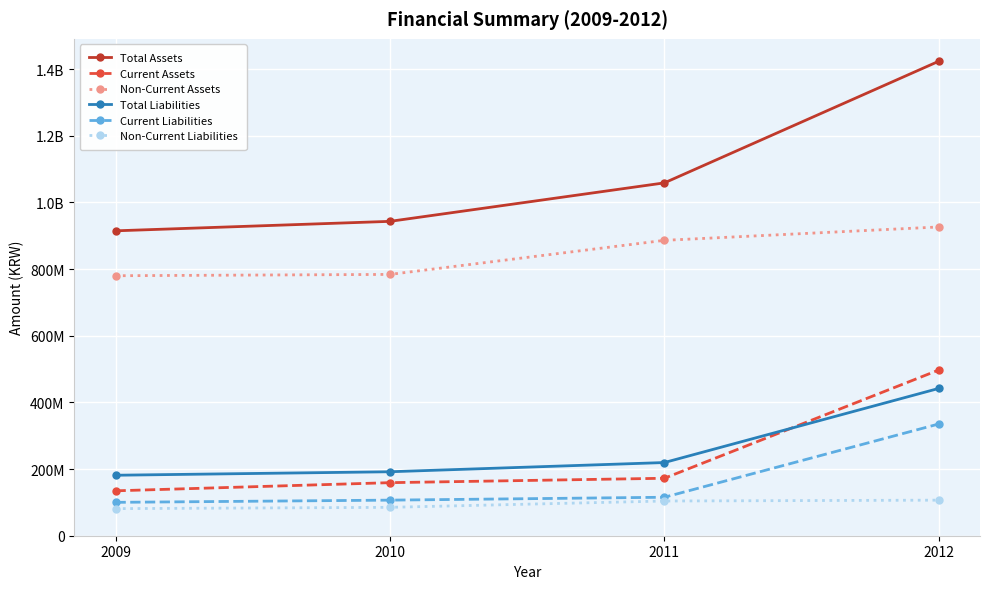

Is this an area chart (filled region under the line)?

No